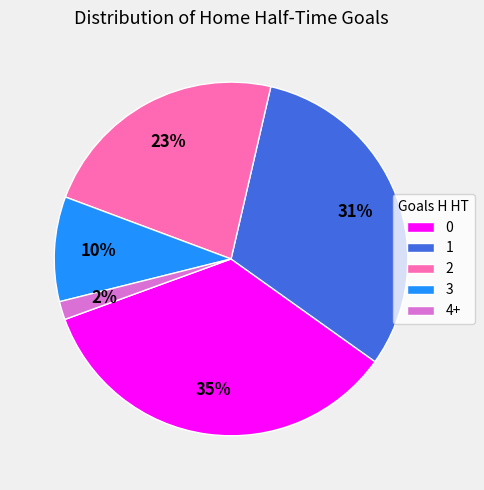

Approximately how many times larger is the value at 4+ compared to 2?

0.1